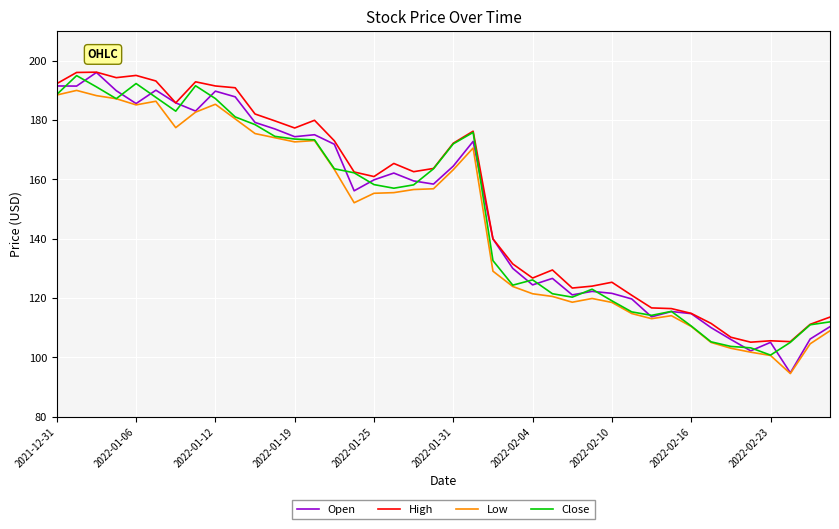

What is the maximum value shown in the chart?

196.1